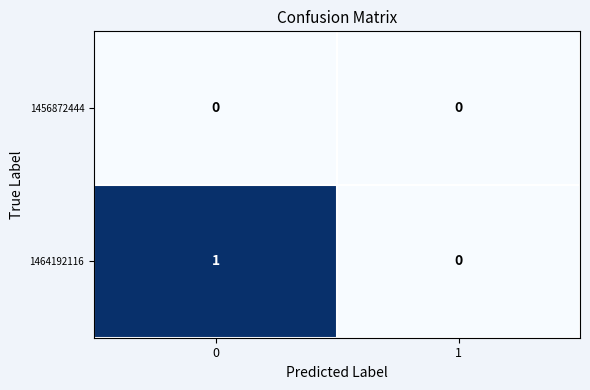

Reading right to left, list all the values displayed in this chart.

1456872444: 0	0
1464192116: 0	1